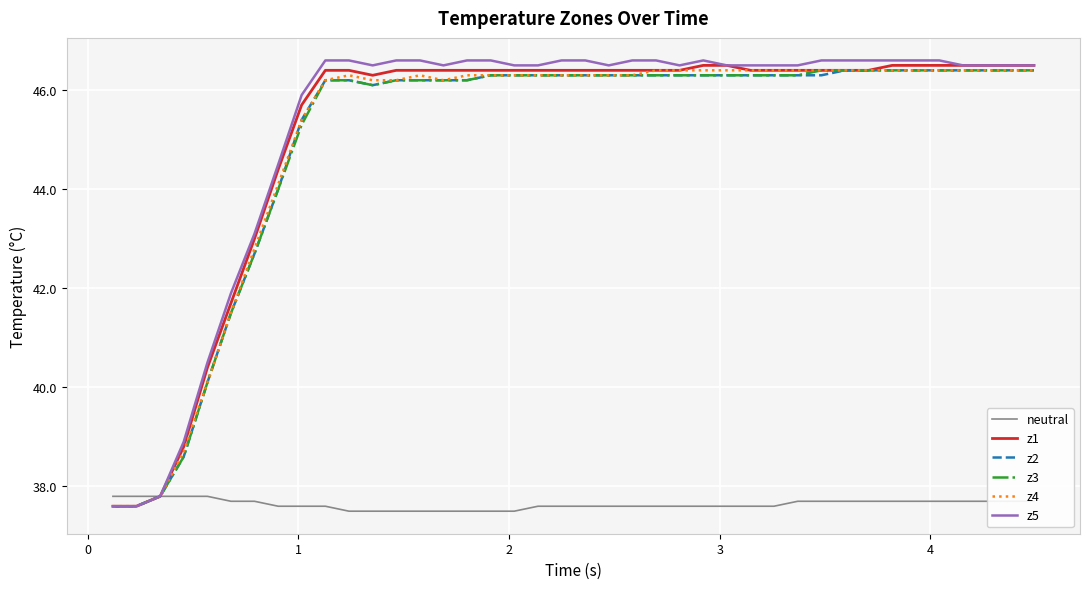

What are all the series names shown in the legend?

neutral, z1, z2, z3, z4, z5